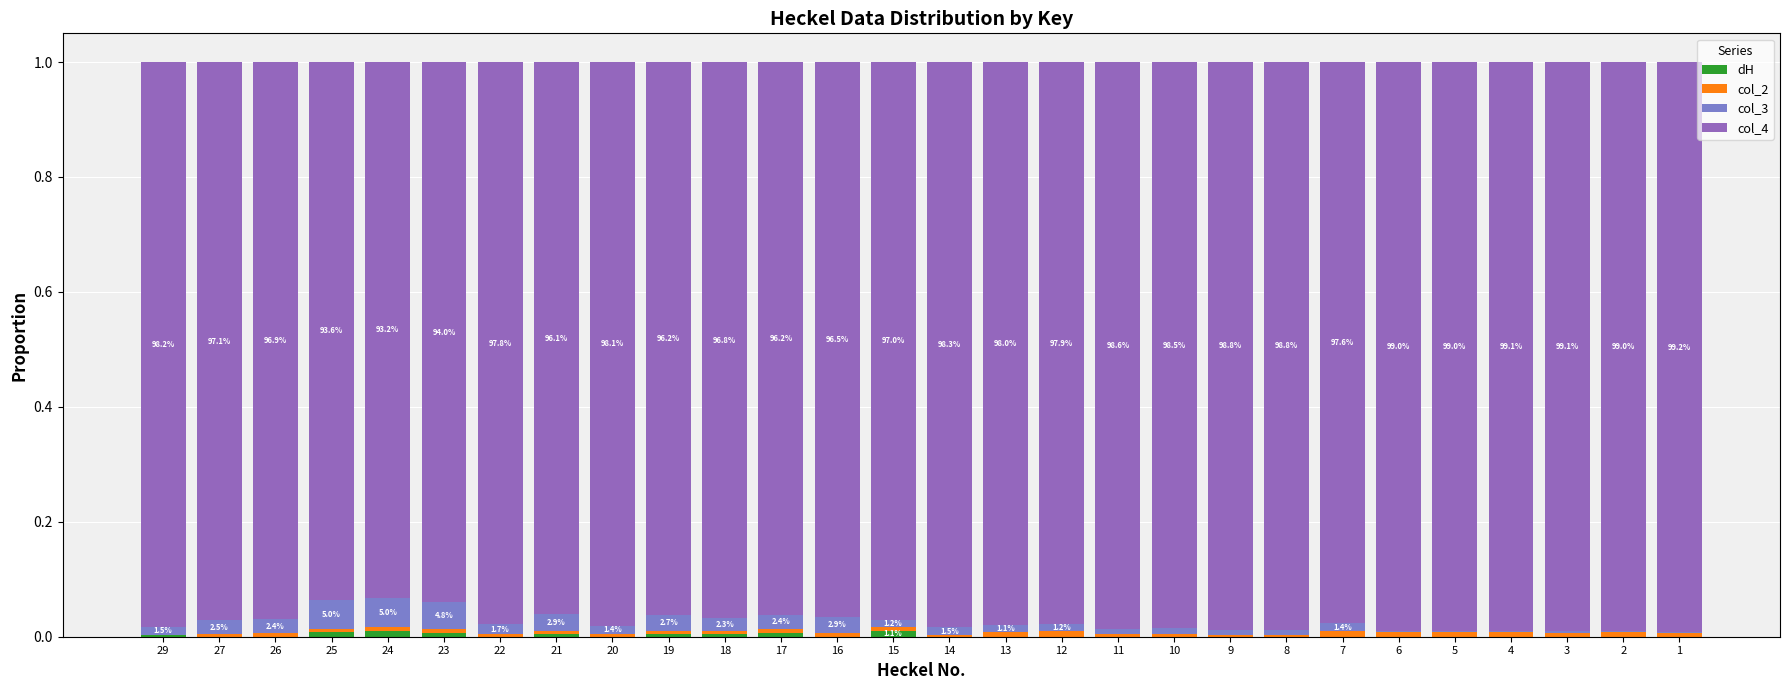

List the labels in order of col_3 value, smallest first.

4, 1, 6, 3, 2, 5, 8, 9, 11, 10, 13, 12, 15, 20, 7, 29, 14, 22, 18, 26, 17, 27, 19, 16, 21, 23, 24, 25